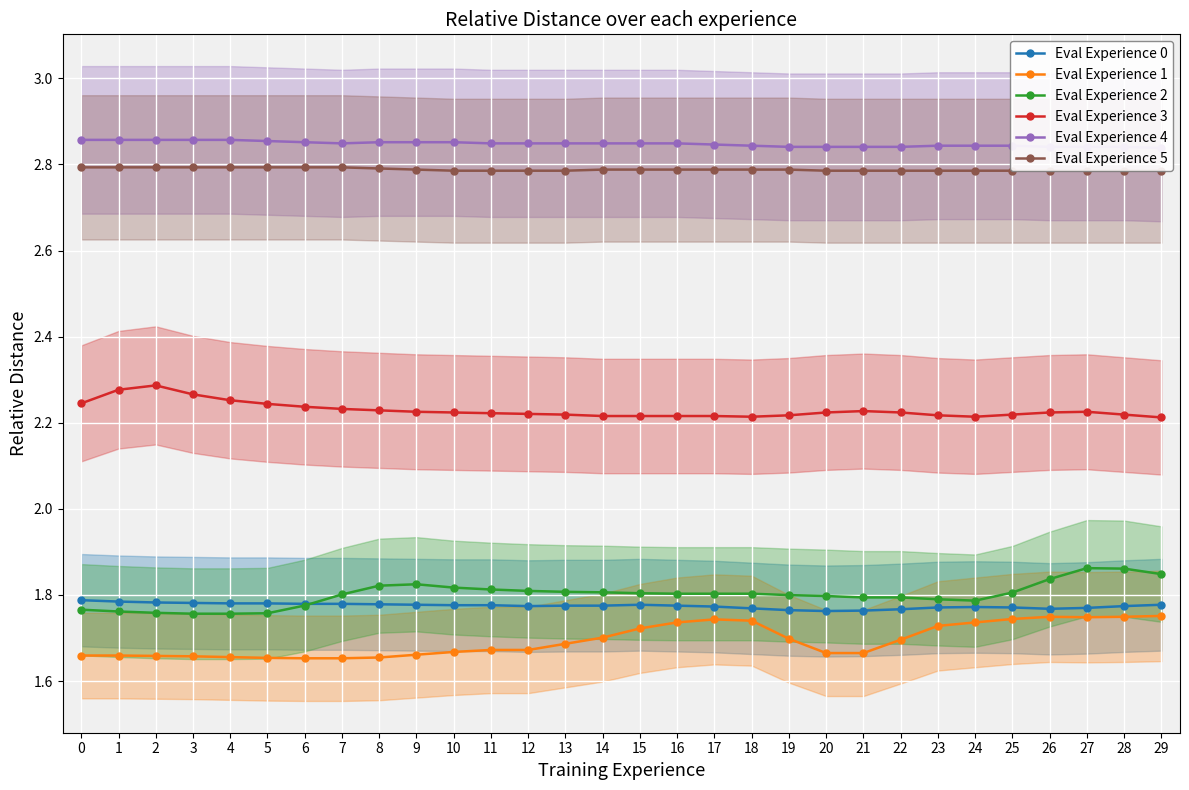

Count the Eval Experience 1 values in the range 1 to 2.

30